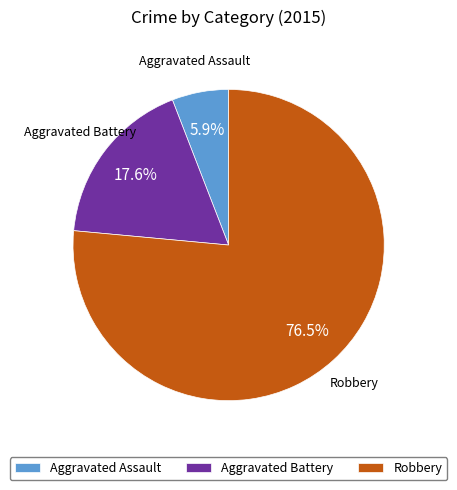

To the nearest percent, what is the difference between the Aggravated Assault and Aggravated Battery slice percentages?

12%